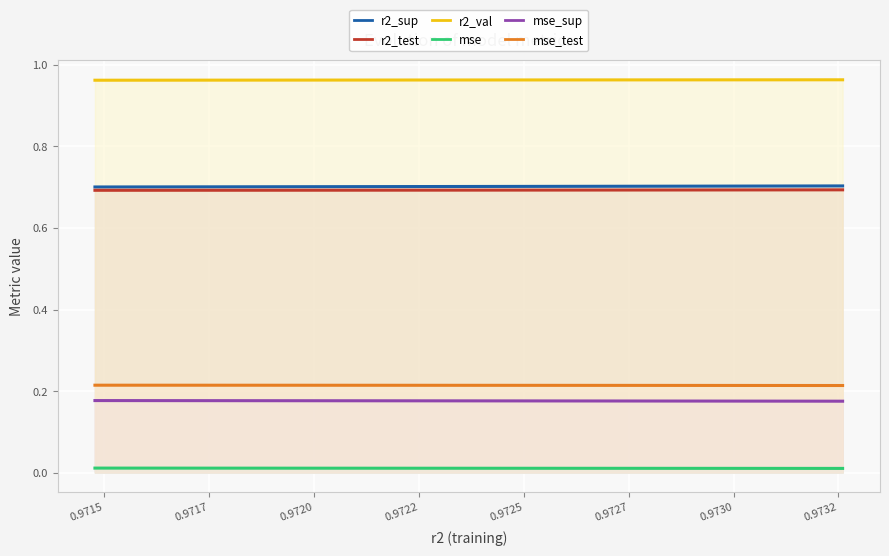

What is the greatest value displayed?

1.0